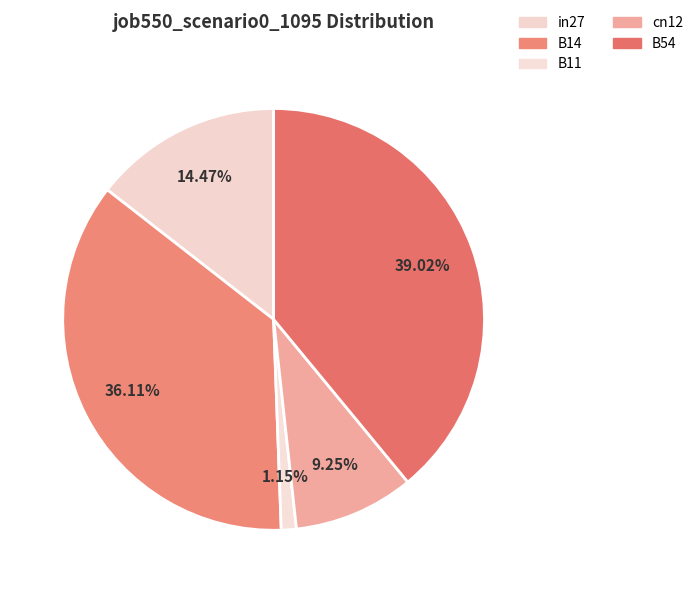

Is B11 the majority of the pie?

No